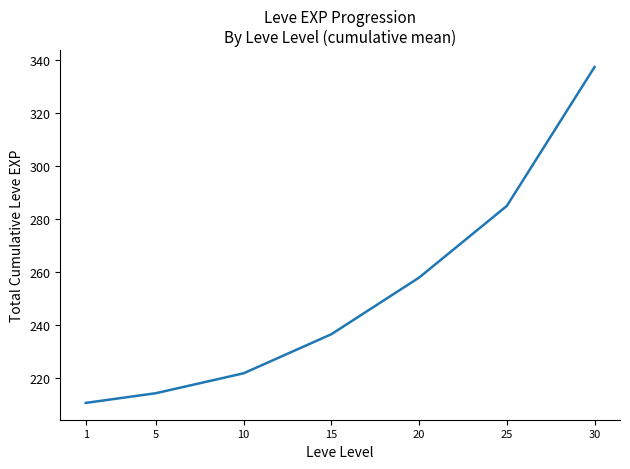

List the labels in order of value, smallest first.

1, 5, 10, 15, 20, 25, 30